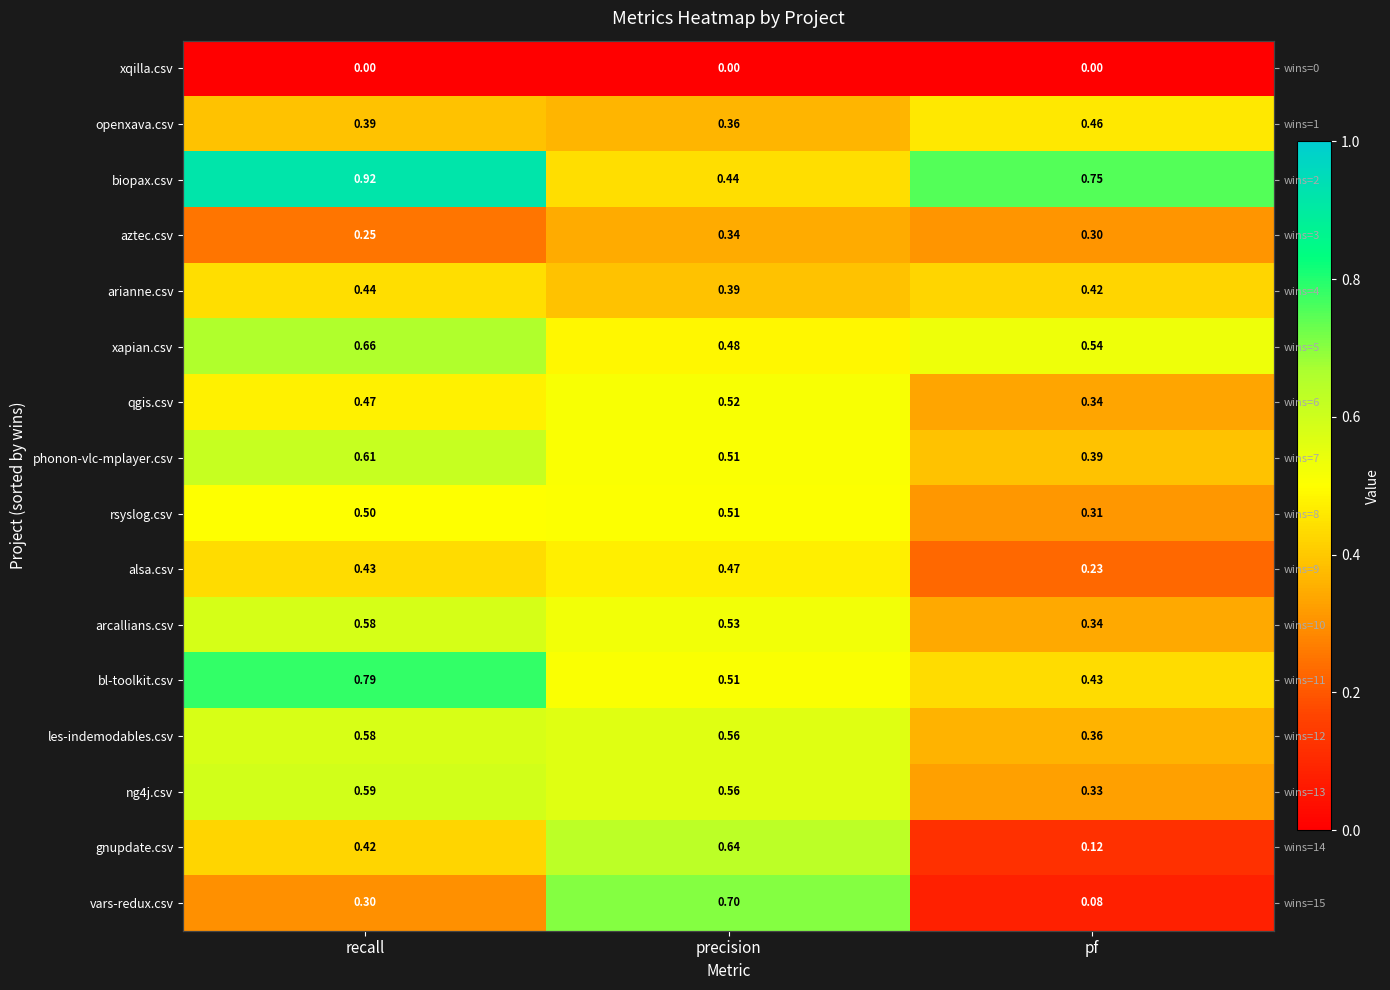

Which series has the largest total across all categories?

biopax.csv